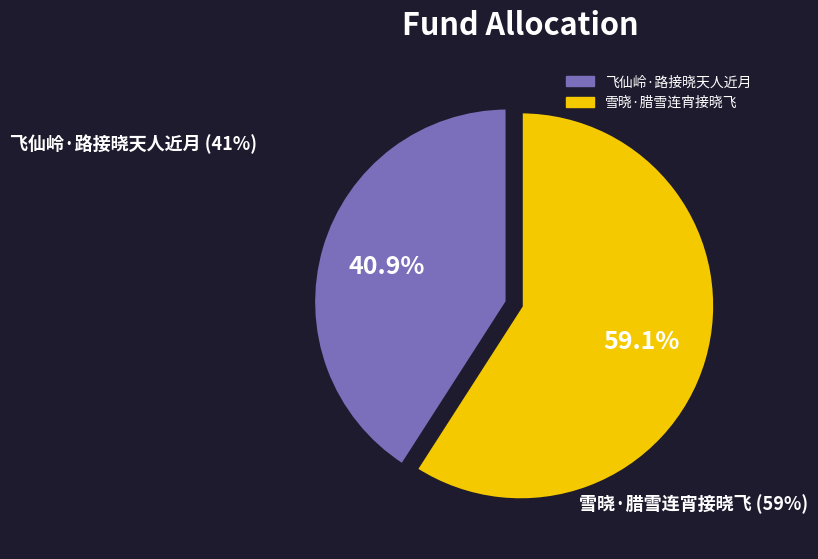

Combined, what portion of the pie is 飞仙岭·路接晓天人近月 and 雪晓·腊雪连宵接晓飞?

100.0%